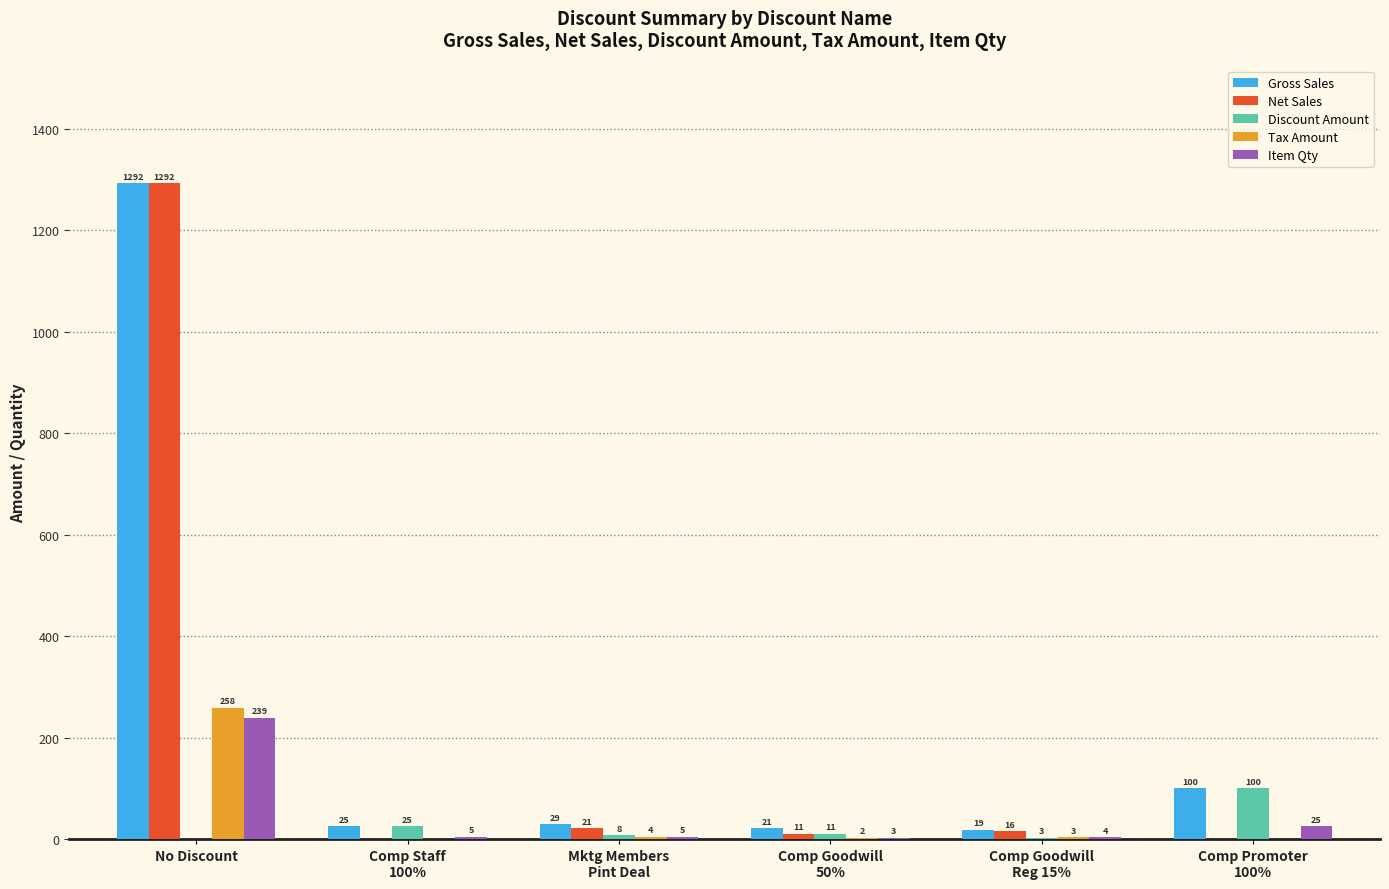

At which category is the sum across all series the highest?

No Discount